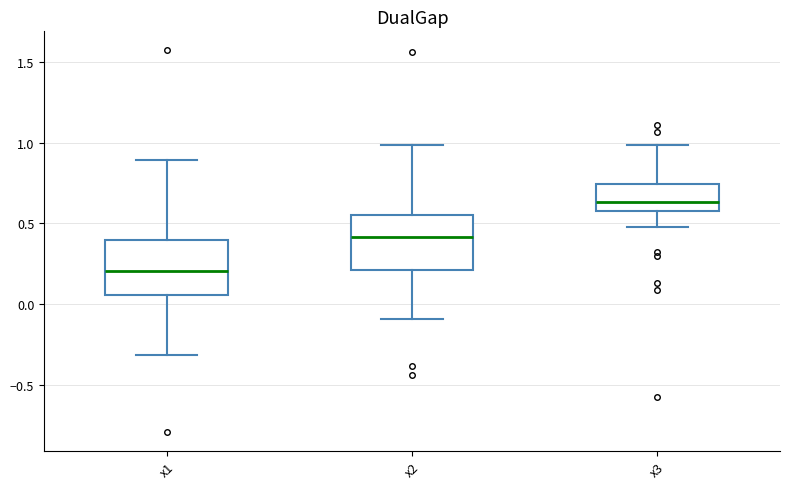

Where does the median line of the box for x2 sit on the y-axis? The values are not printed on the chart, so give them approximately, as read against the axis.

0.40